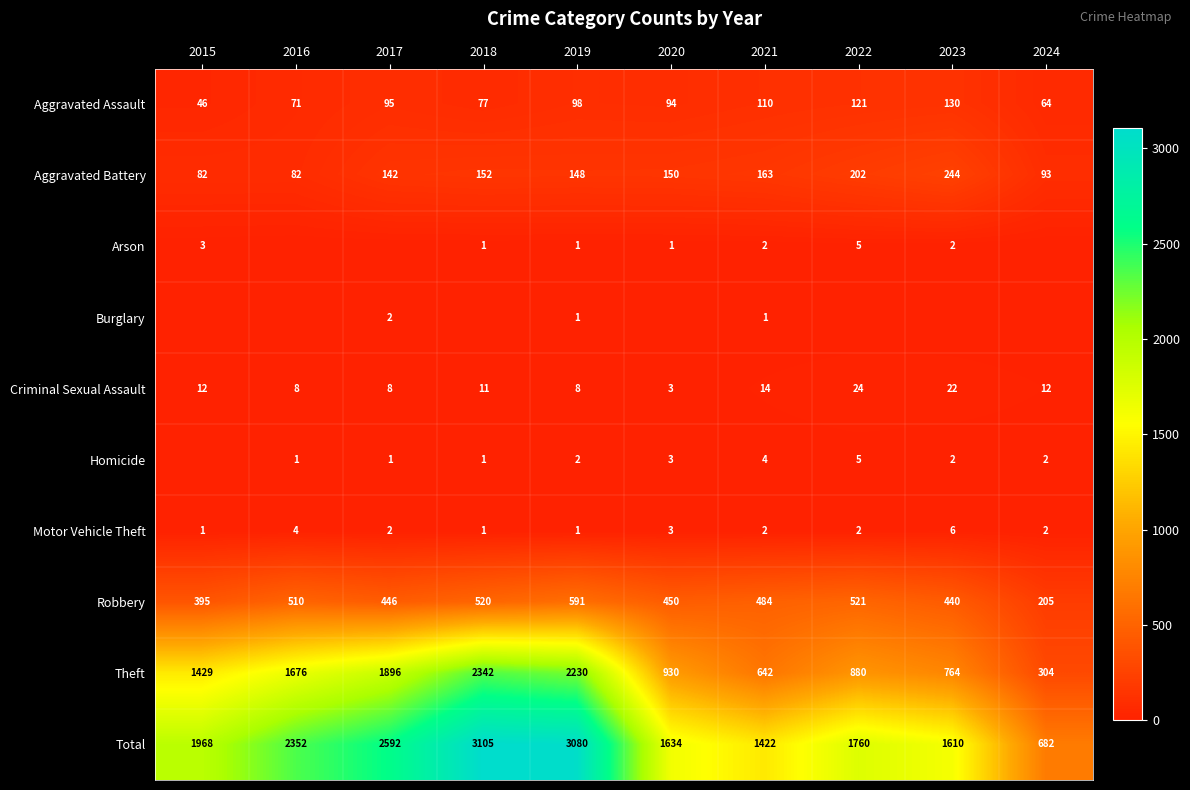

The Homicide series shows 6 at 2021. True or false?

False